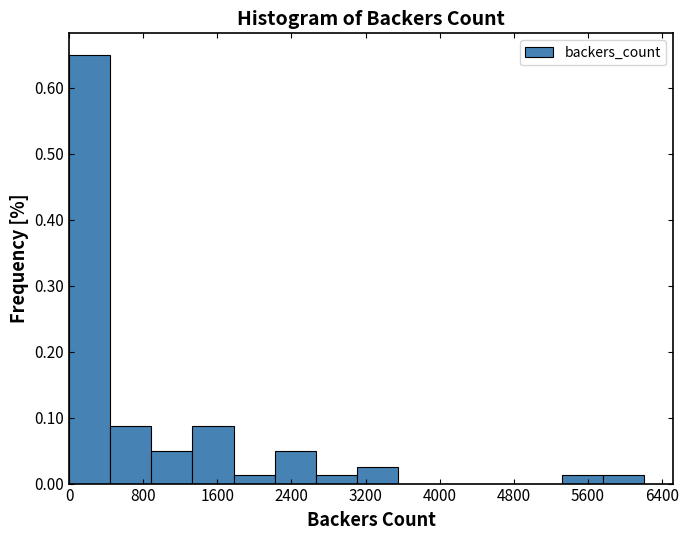

What is the height of the bar covering 5300 to 5800 on the x-axis? Neither the bar edges nor the heights are printed on the chart, so give them approximately, as read against the axes.

0.01